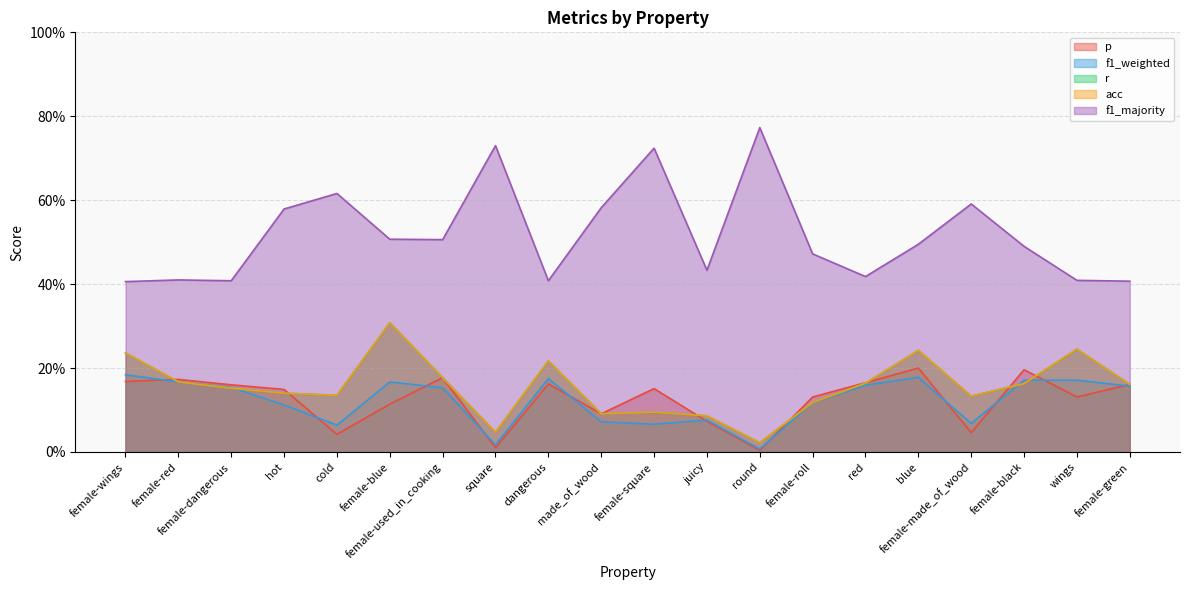

Which series has the largest range (max minus min)?

f1_majority